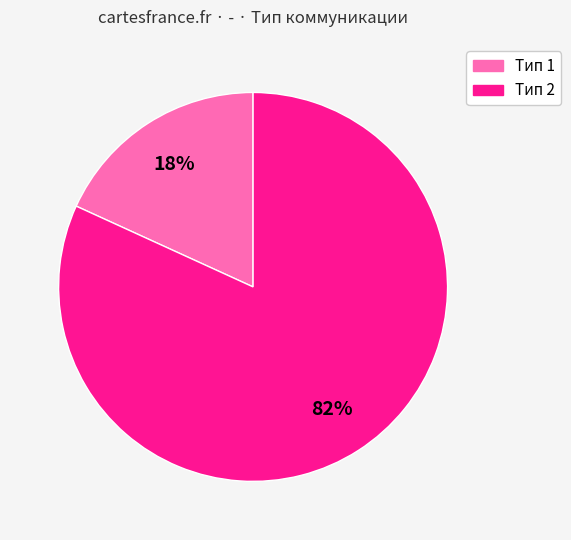

To the nearest percent, what portion does Тип 2 represent?

82%